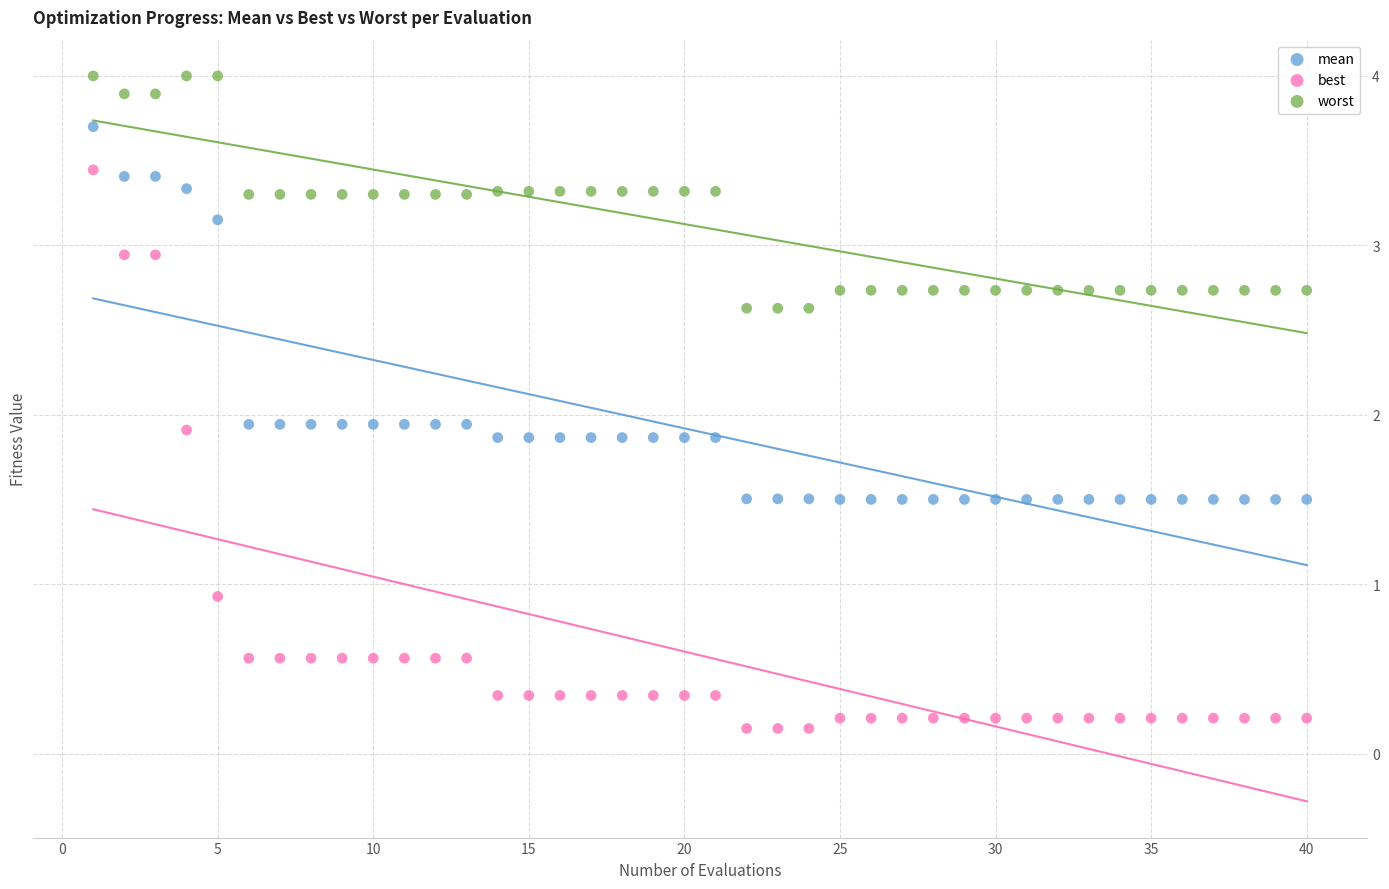

Across all data points, what is the range of X values (max minus min)?

39.0